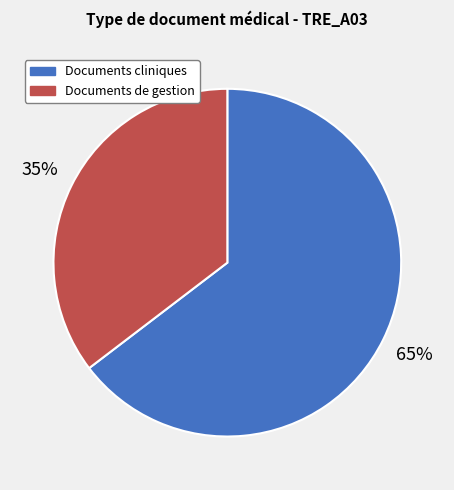

Count the number of slices in the pie.

2